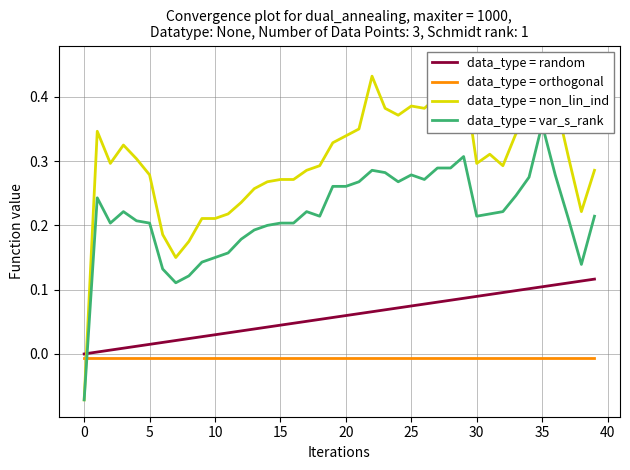

True or false: data_type = non_lin_ind and data_type = random cross at least once.

True